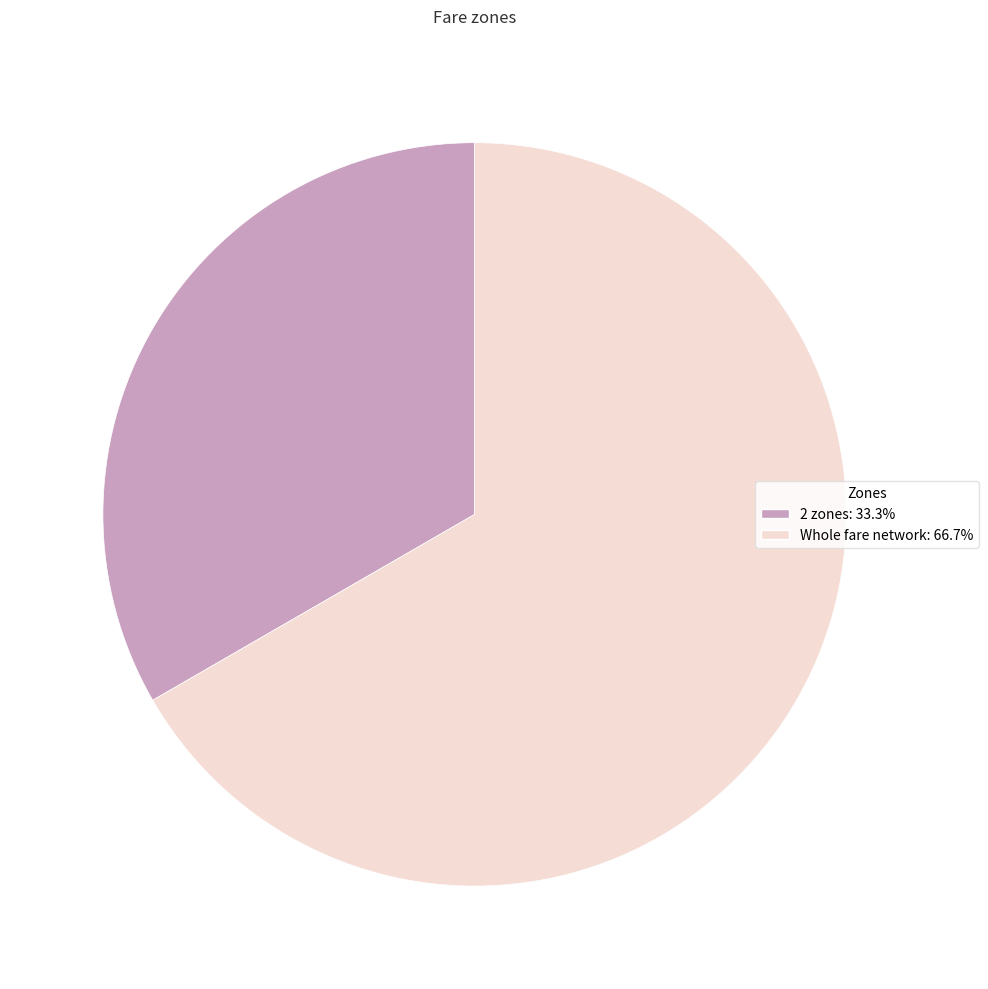

Combined, do Whole fare network and 2 zones account for over 50%?

Yes